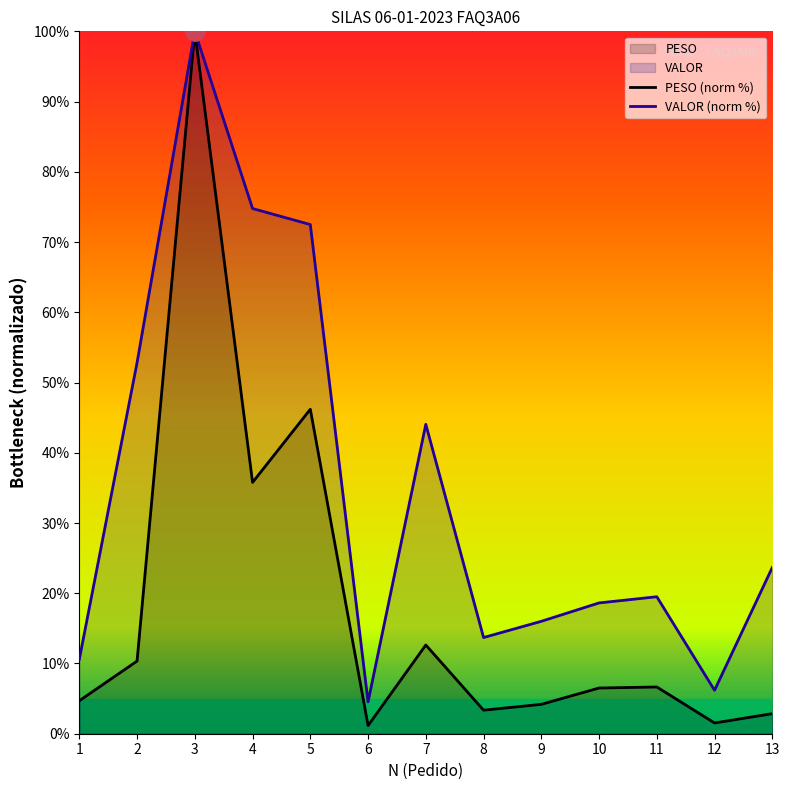

How many lines are shown in the chart?

2